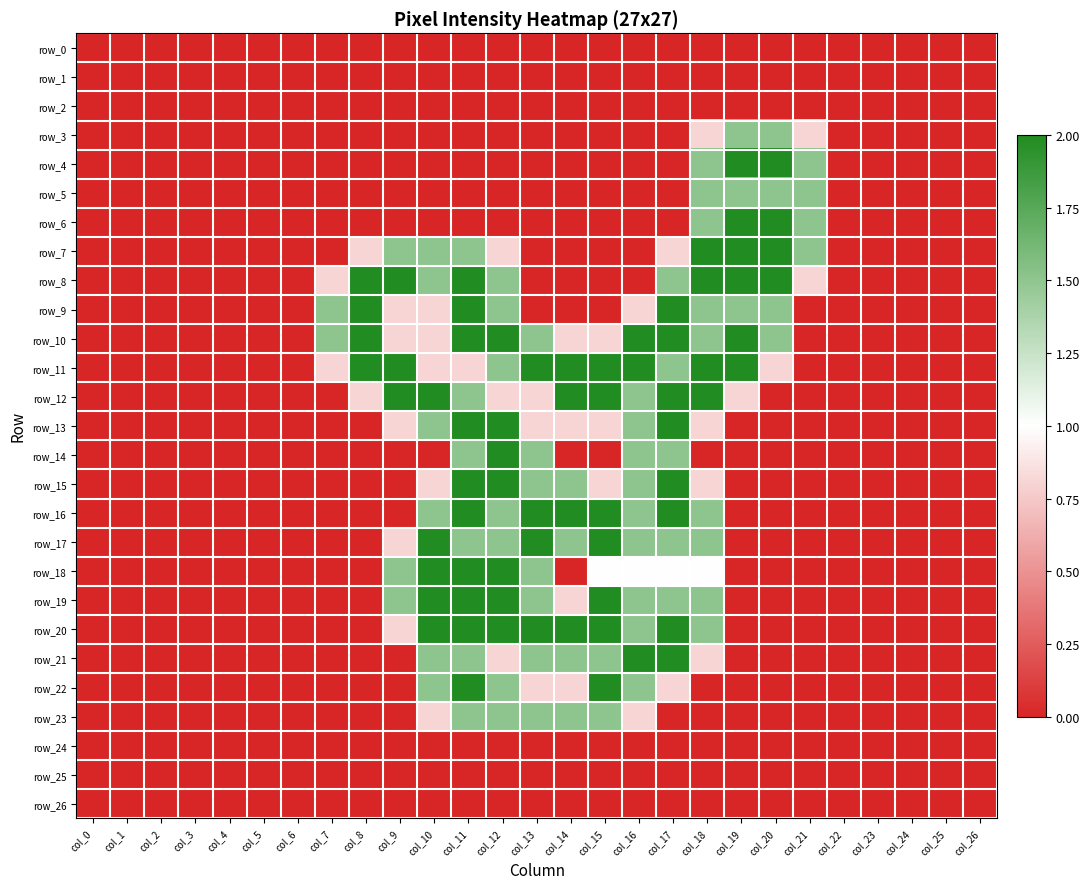

Count the number of data series in this chart.

27